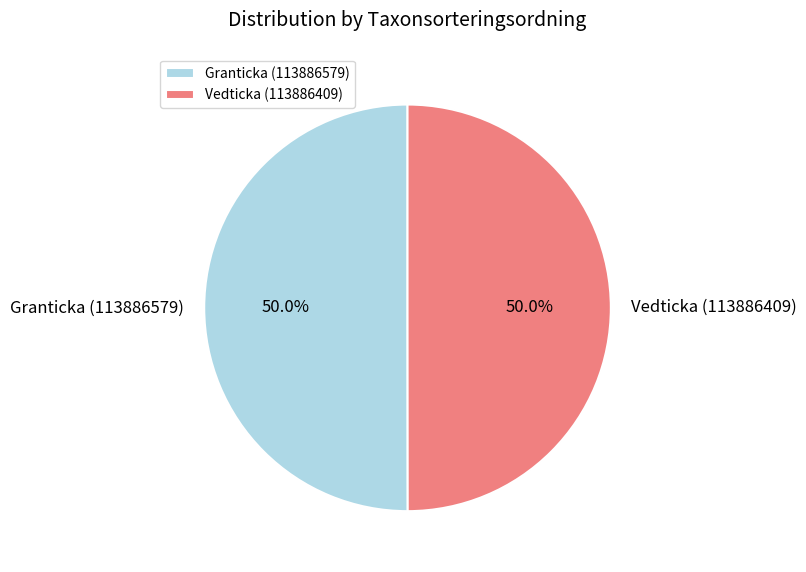

The Vedticka (113886409) slice represents 62% of the pie. True or false?

False